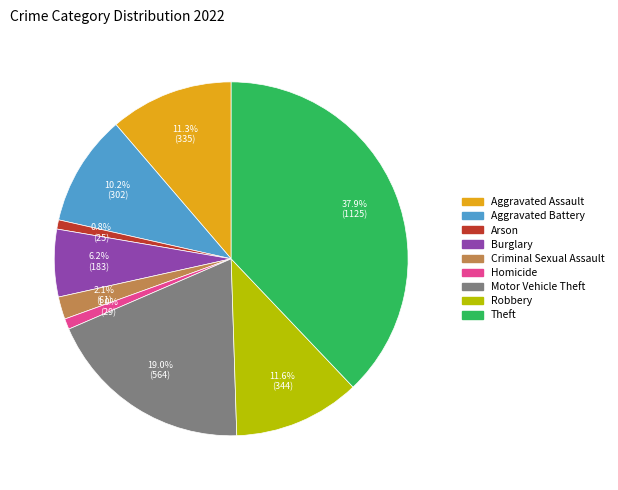

Does any single category account for the majority?

No